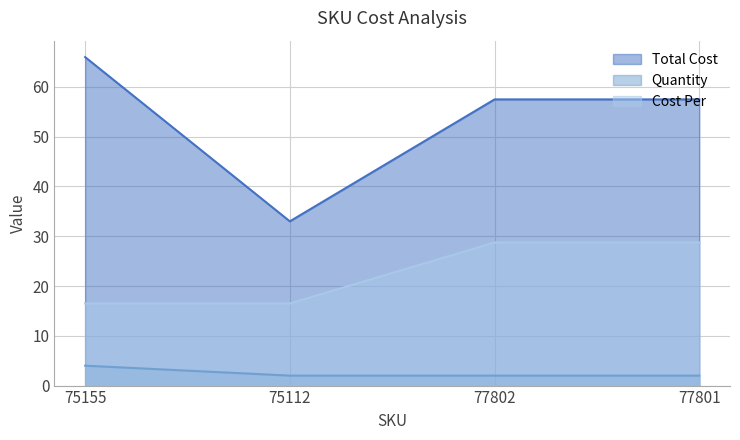

Rank the categories by Cost Per value from highest to lowest.

77802, 77801, 75155, 75112